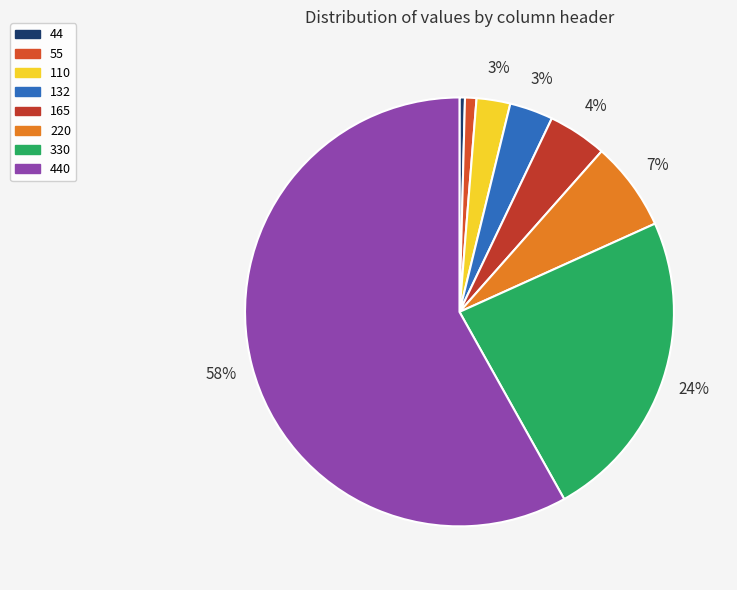

To the nearest percent, what is the difference between the largest and smallest slice percentages?

58%